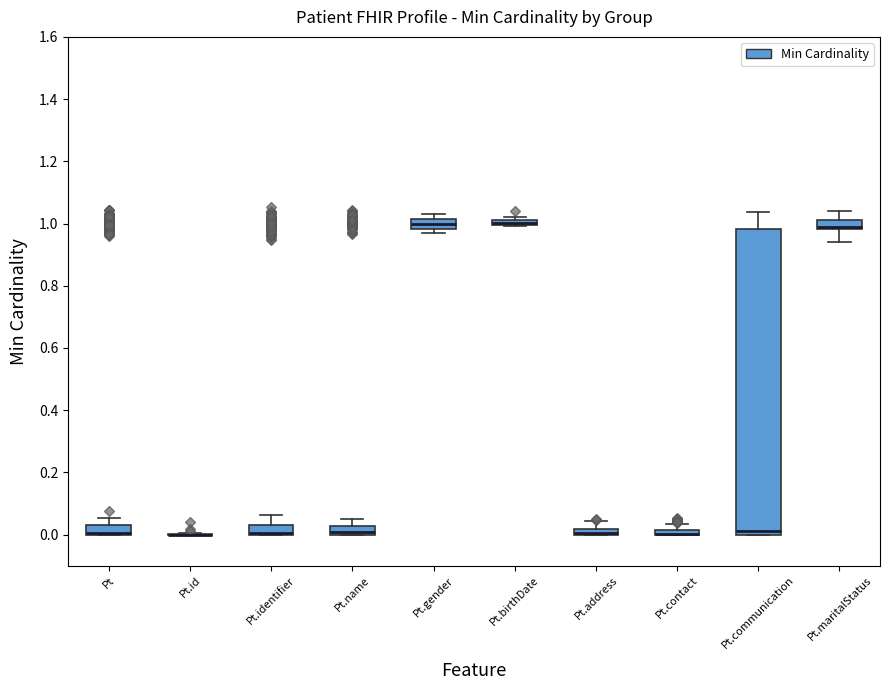

Which box is the tallest, from its lower edge to its upper edge?

Pt.communication